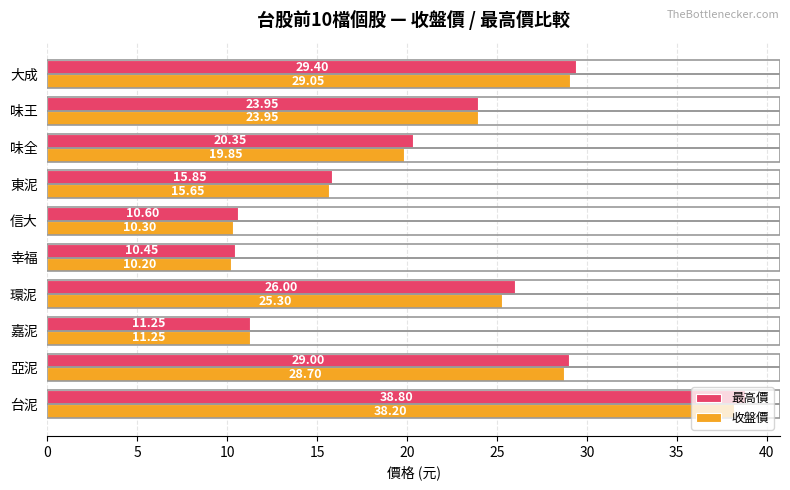

Between 環泥 and 味全, which series saw the biggest shift?

最高價